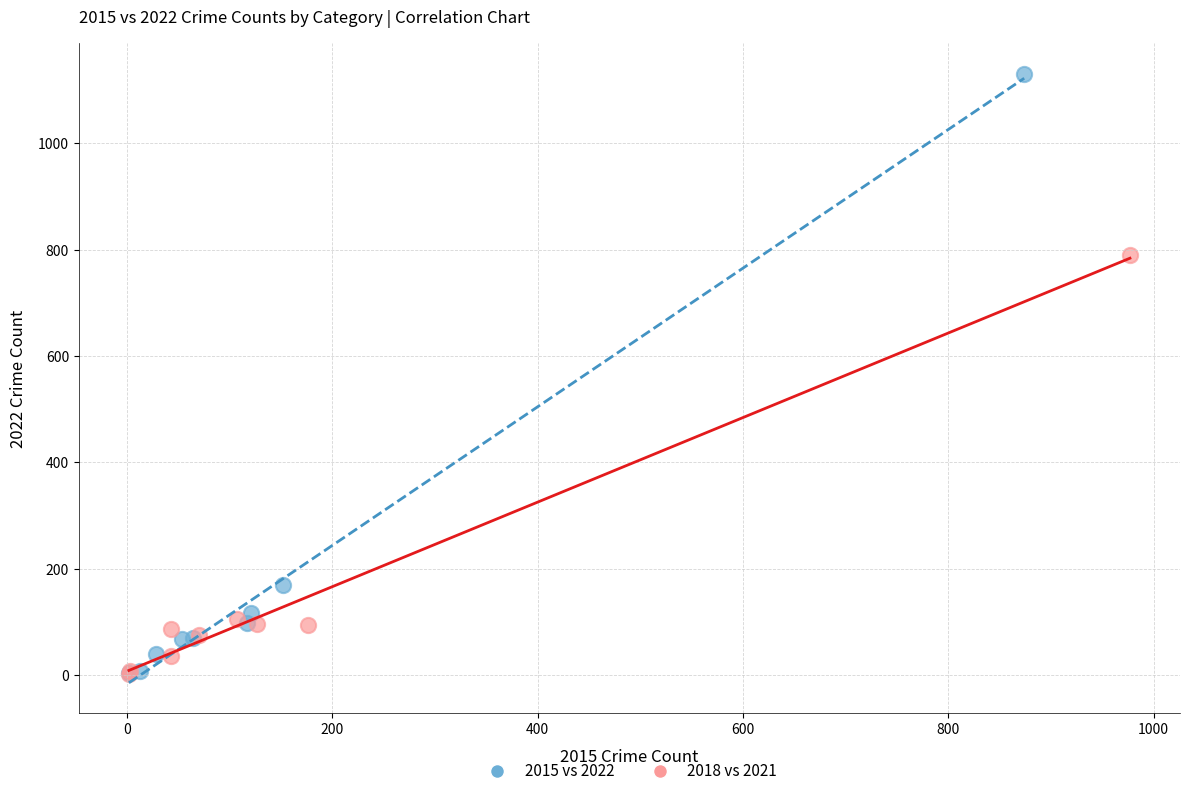

Which series has the largest Y range (max minus min)?

2015 vs 2022